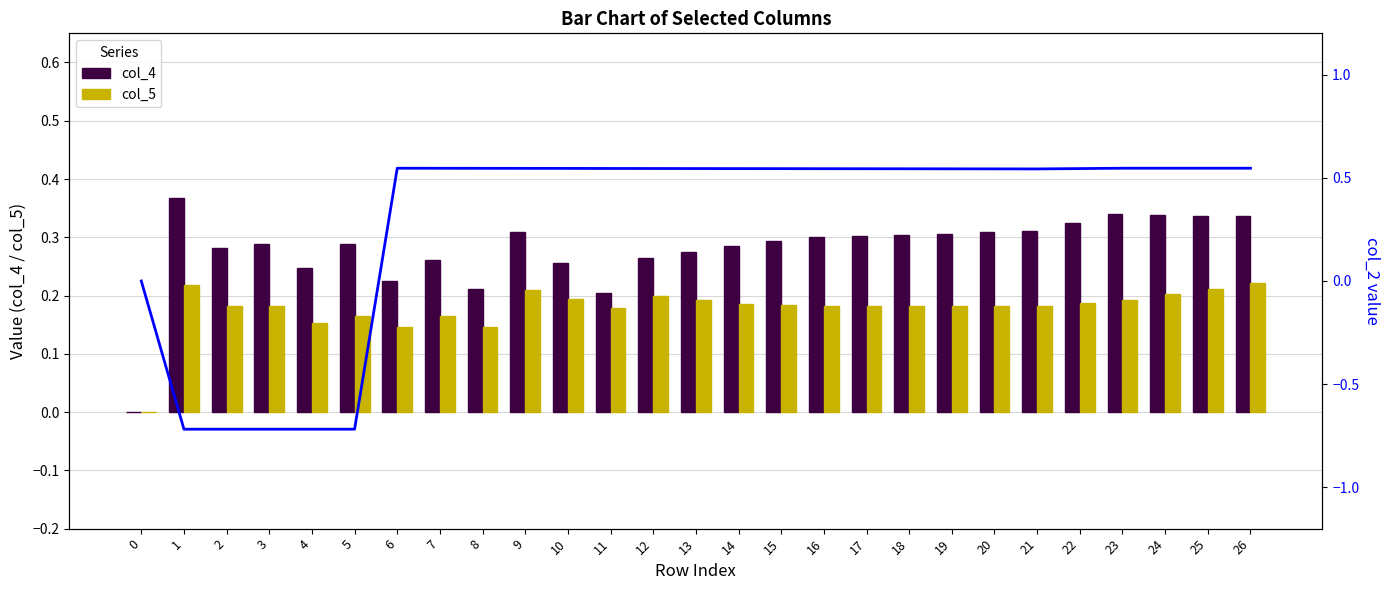

Reading right to left, transcribe all the data shown in this chart.

col_4: 26=0.3	25=0.3	24=0.3	23=0.3	22=0.3	21=0.3	20=0.3	19=0.3	18=0.3	17=0.3	16=0.3	15=0.3	14=0.3	13=0.3	12=0.3	11=0.2	10=0.3	9=0.3	8=0.2	7=0.3	6=0.2	5=0.3	4=0.2	3=0.3	2=0.3	1=0.4	0=0.0
col_5: 26=0.2	25=0.2	24=0.2	23=0.2	22=0.2	21=0.2	20=0.2	19=0.2	18=0.2	17=0.2	16=0.2	15=0.2	14=0.2	13=0.2	12=0.2	11=0.2	10=0.2	9=0.2	8=0.1	7=0.2	6=0.1	5=0.2	4=0.2	3=0.2	2=0.2	1=0.2	0=0.0
col_2: 26=0.5	25=0.5	24=0.5	23=0.5	22=0.5	21=0.5	20=0.5	19=0.5	18=0.5	17=0.5	16=0.5	15=0.5	14=0.5	13=0.5	12=0.5	11=0.5	10=0.5	9=0.5	8=0.5	7=0.5	6=0.5	5=-0.7	4=-0.7	3=-0.7	2=-0.7	1=-0.7	0=0.0